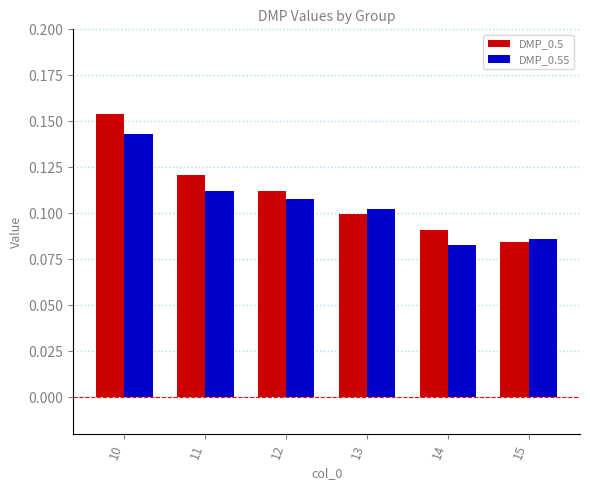

The value of DMP_0.55 at 10 is 0.1. True or false?

True